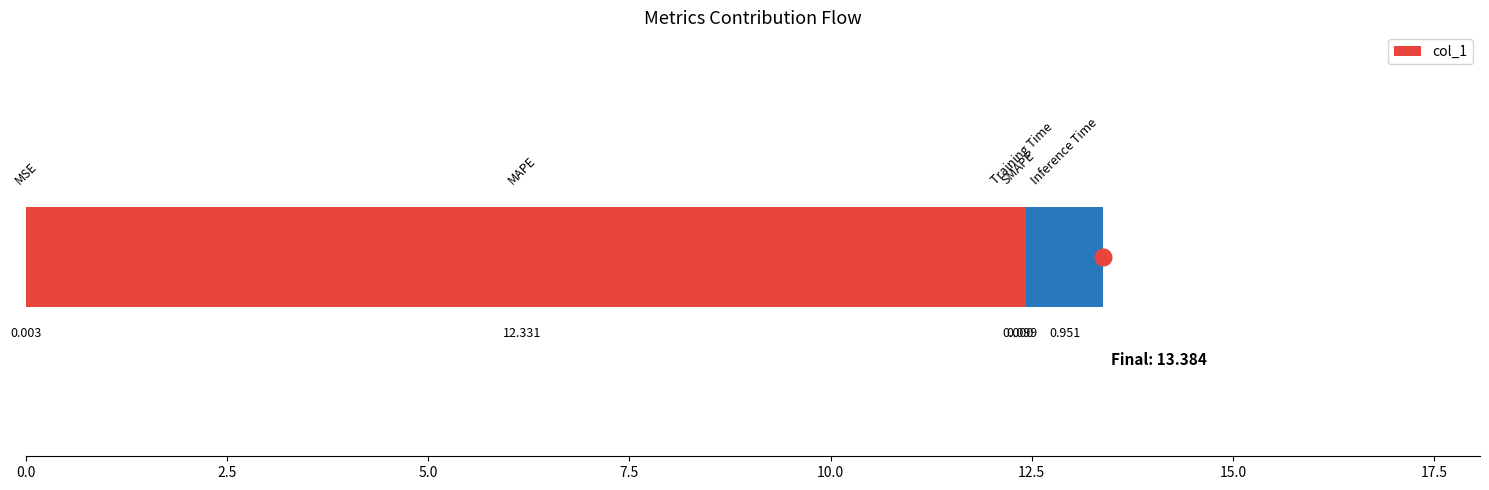

How many bars are there in total?

5